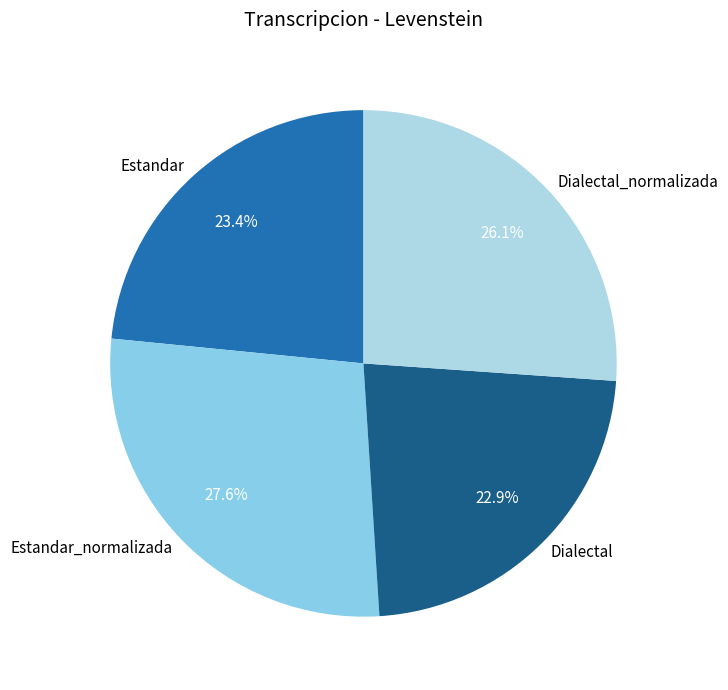

What is the ratio of the value at Dialectal to the value at Estandar?

1.0